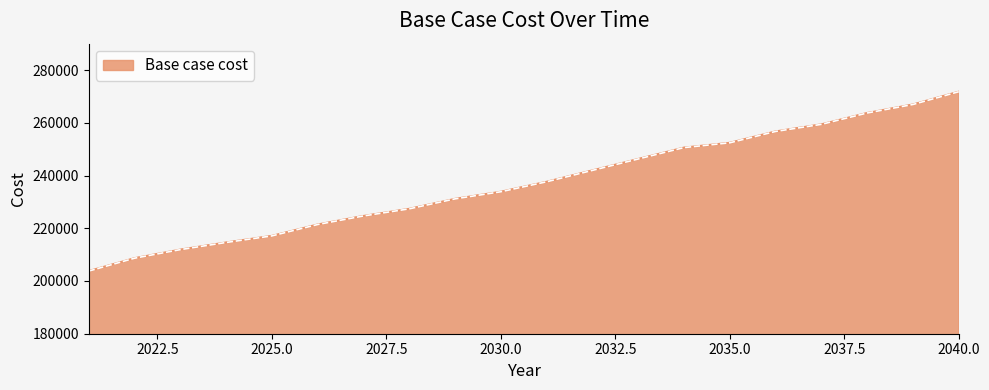

How many values exceed 237622?

10